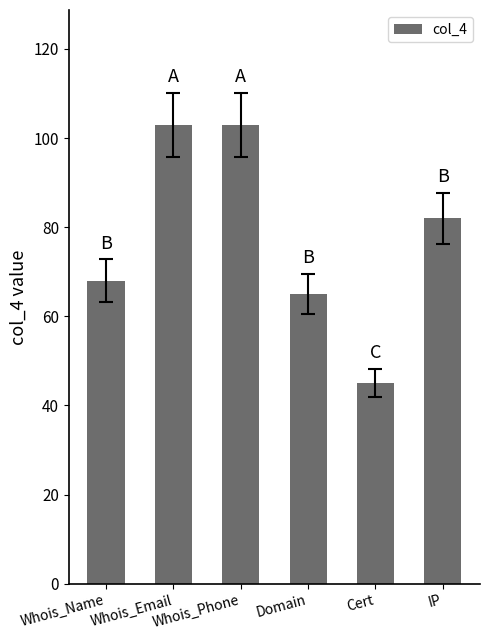

What is the maximum value shown in the chart?

103